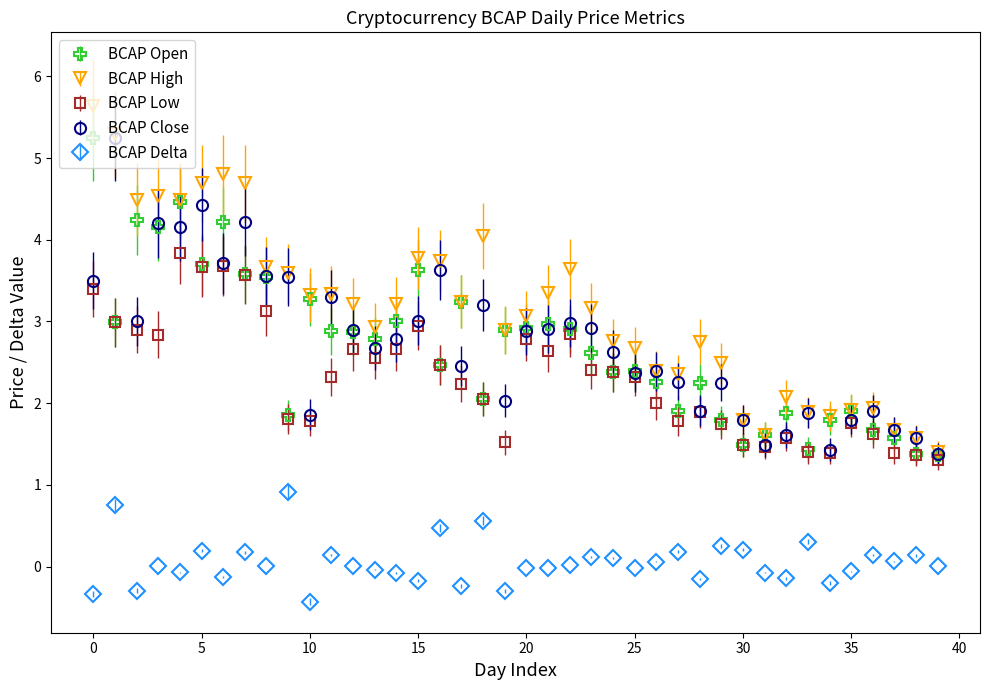

Which series has the largest total across all categories?

BCAP High